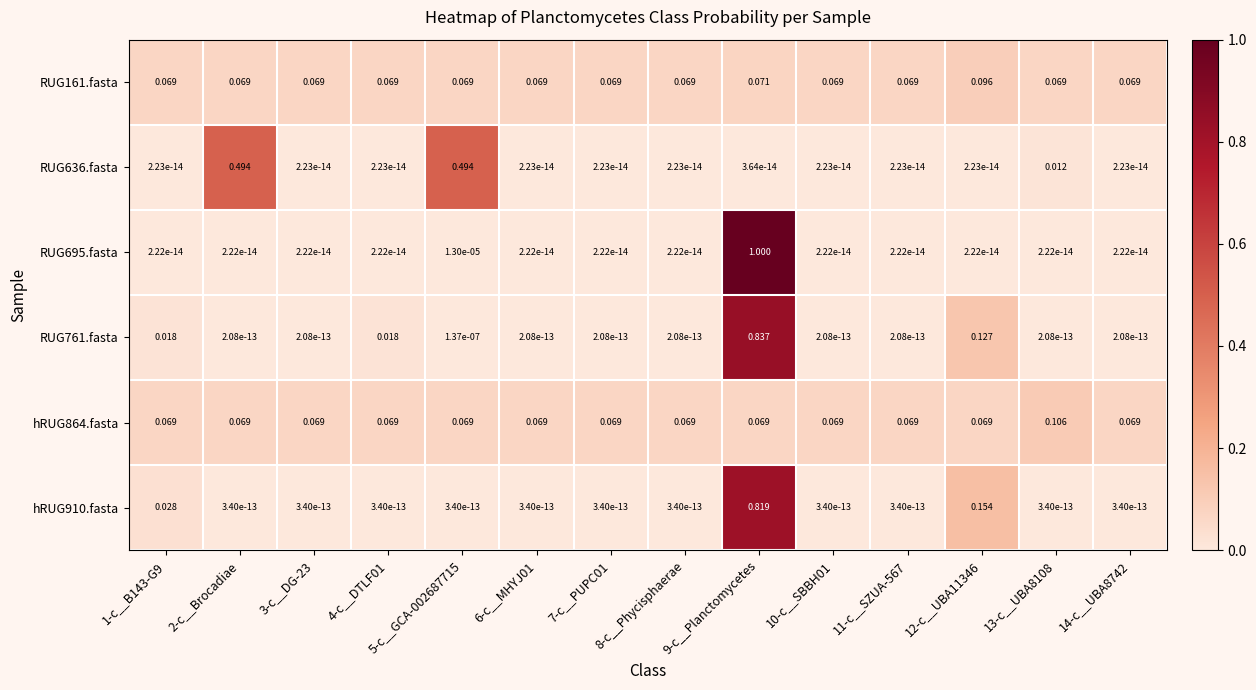

Which category has the highest value across all series?

9-c__Planctomycetes